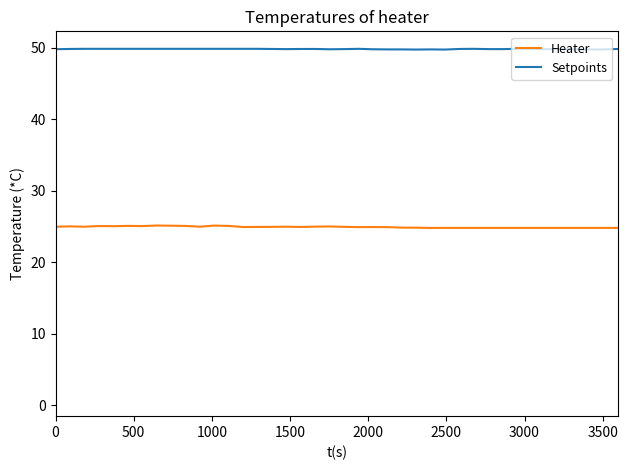

Which series has the largest total across all categories?

Setpoints